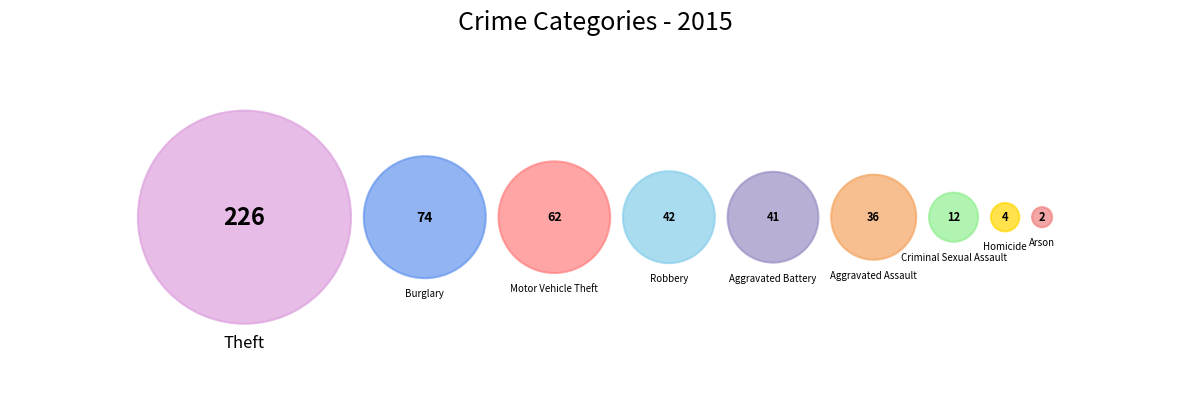

Does Theft represent more than half of the total?

No